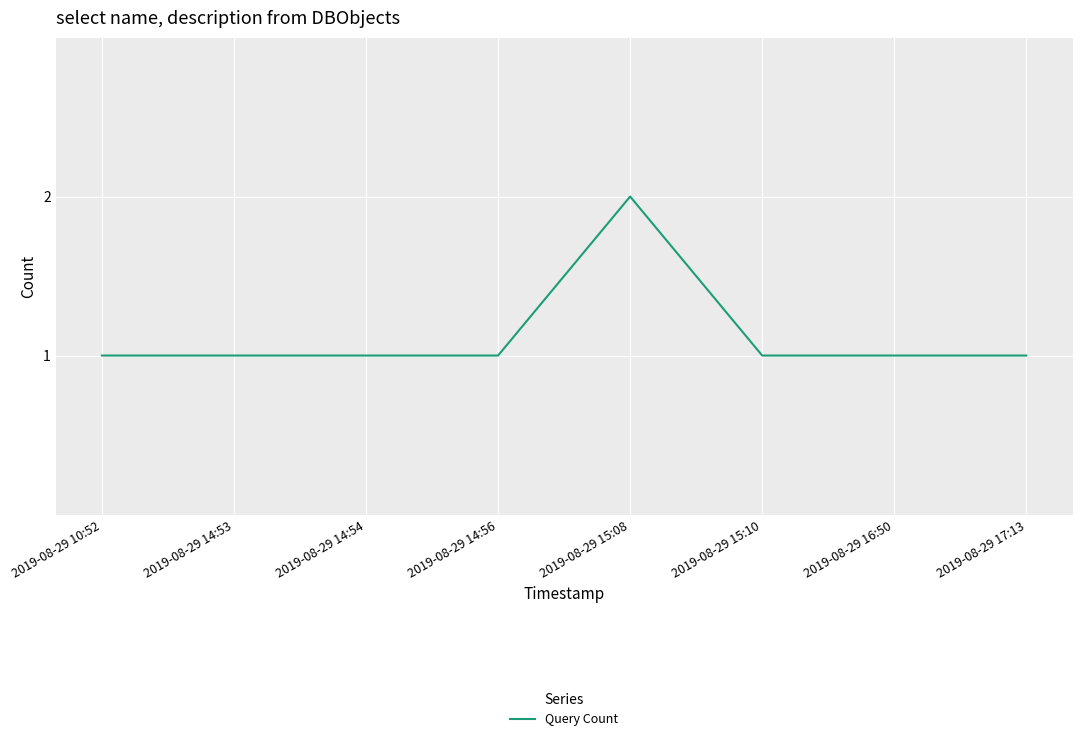

Does the chart have visible grid lines?

Yes